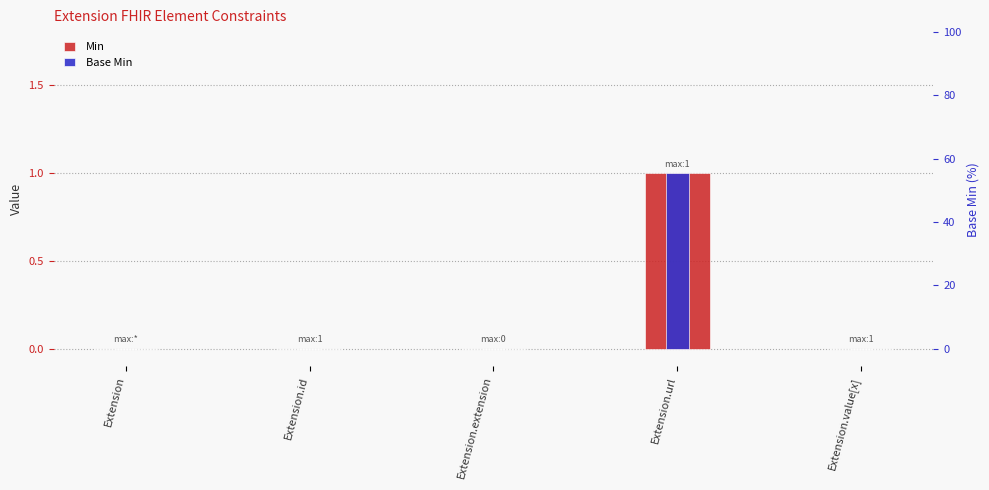

Is it true that Min equals 0 at Extension.value[x]?

False